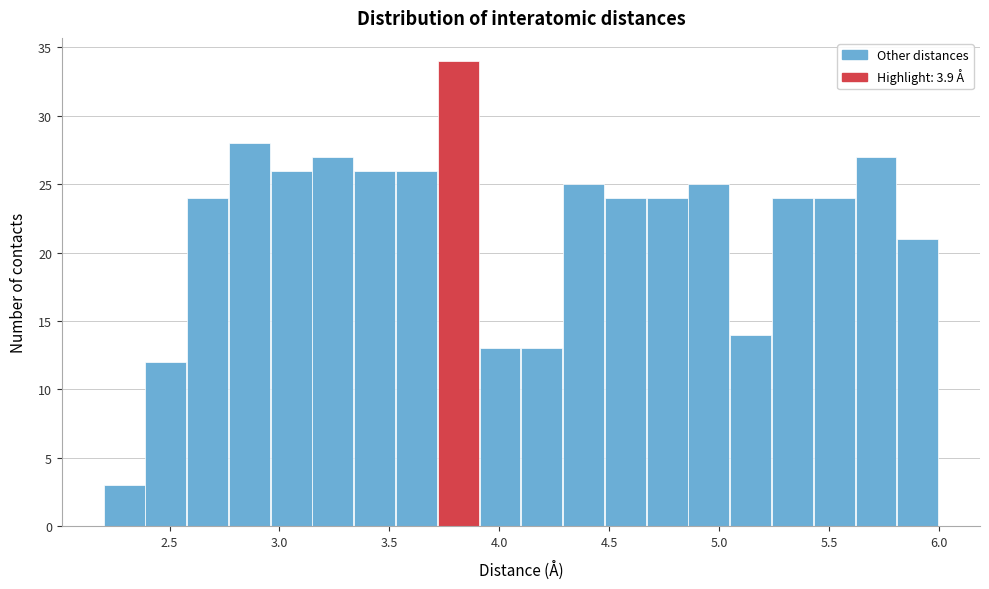

Read against the x-axis, roughly where is the centre of the tallest bar?

3.80